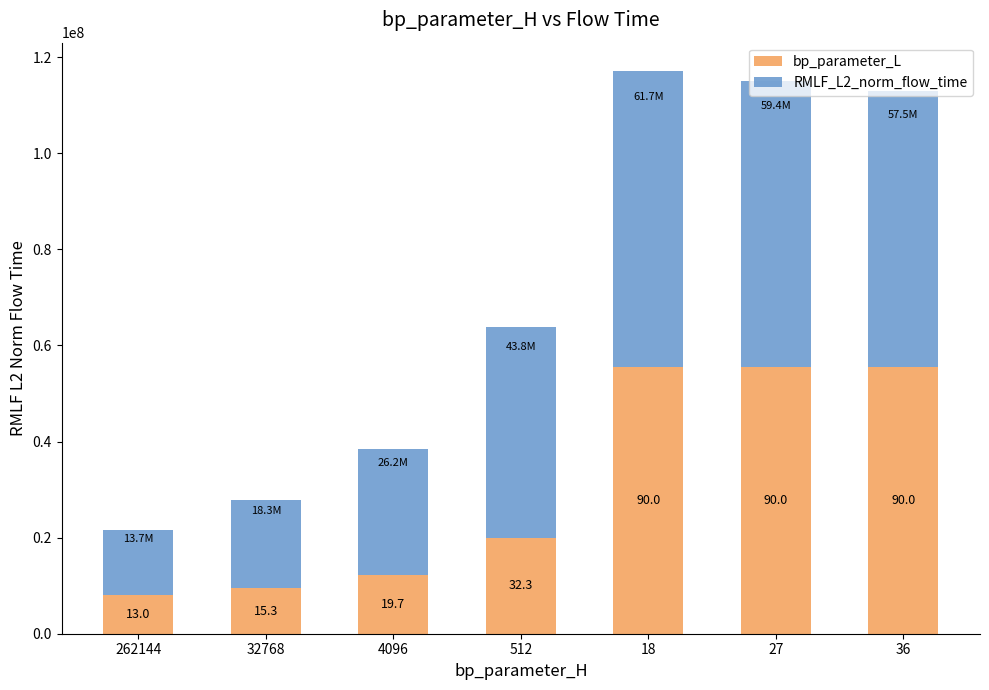

What are all the series names shown in the legend?

bp_parameter_L, RMLF_L2_norm_flow_time